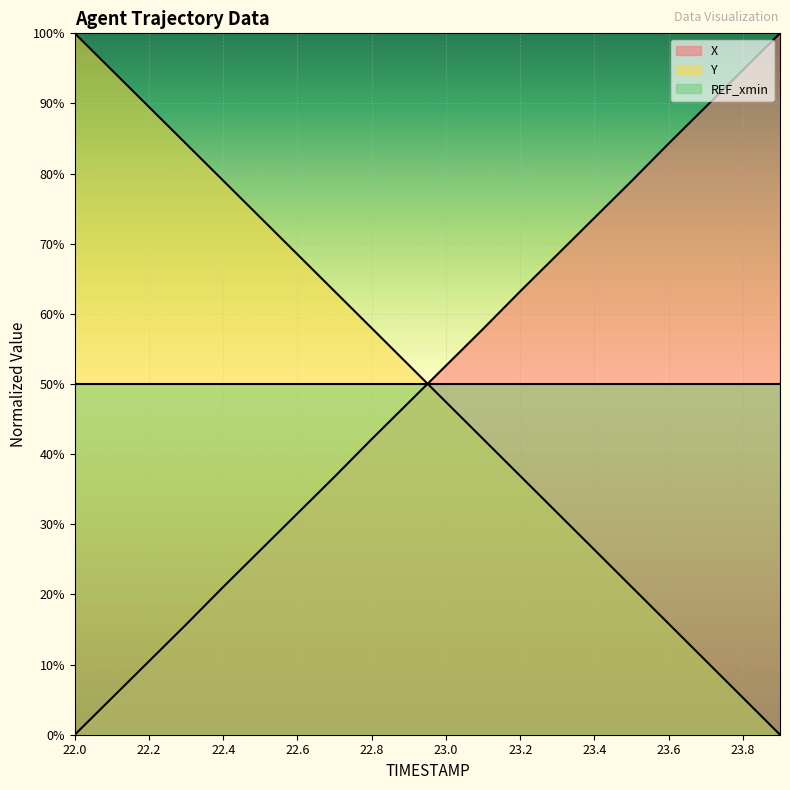

What is the difference between the X values at 23.0 and 23.4?

21.1